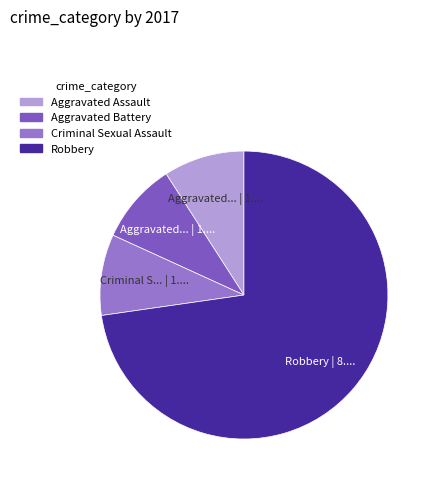

To the nearest percent, what is the average slice percentage?

25%